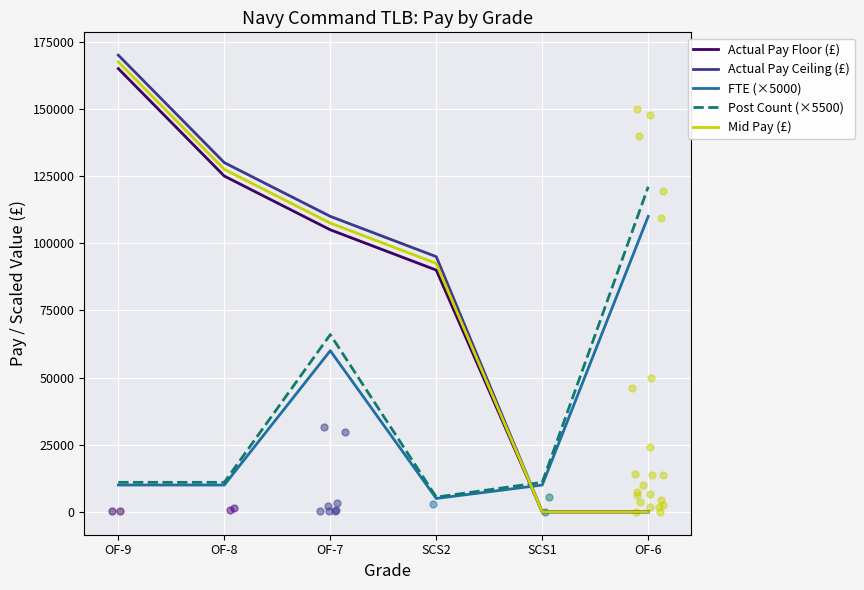

At how many categories does at least one series exceed 63396?

5